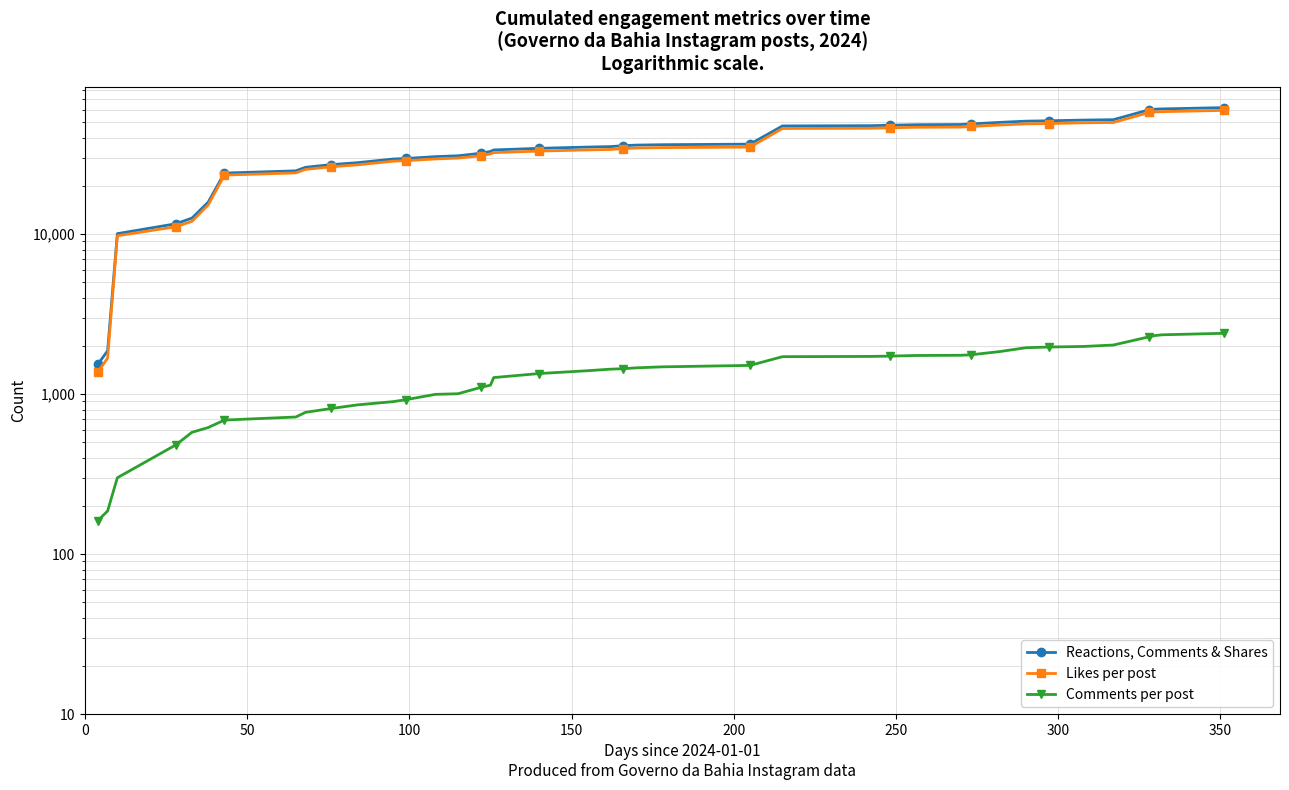

How many data points in Likes per post are above 33778?

19